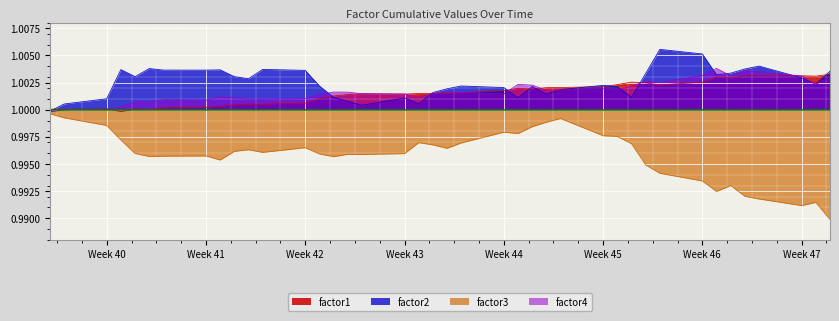

What is the highest value of the factor3 series?

1.0